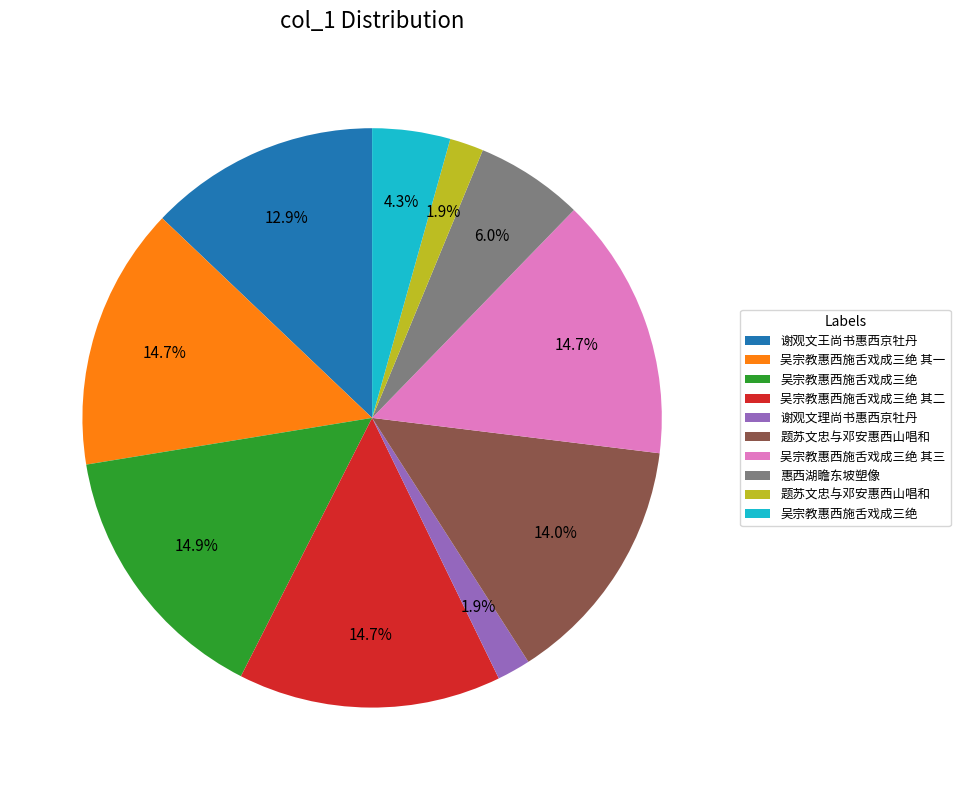

Is there a majority slice in this chart?

No